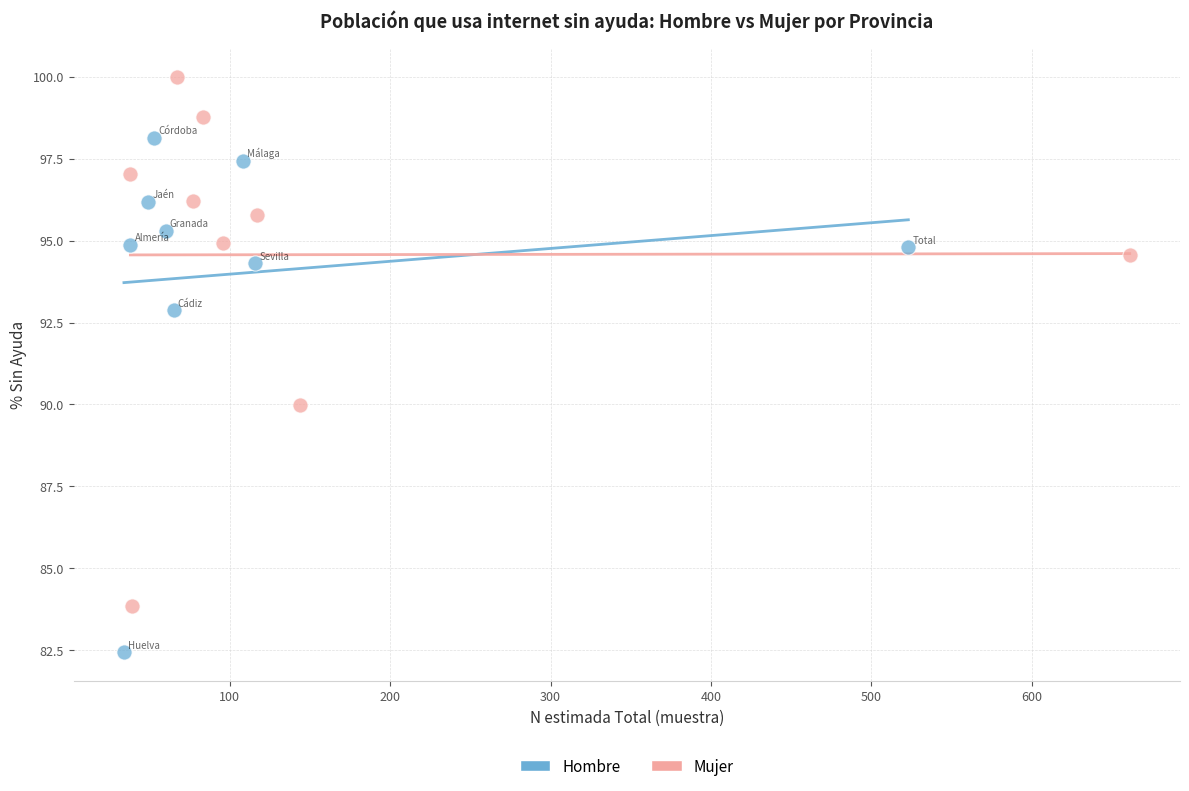

Which series contains the lowest Y value?

Hombre